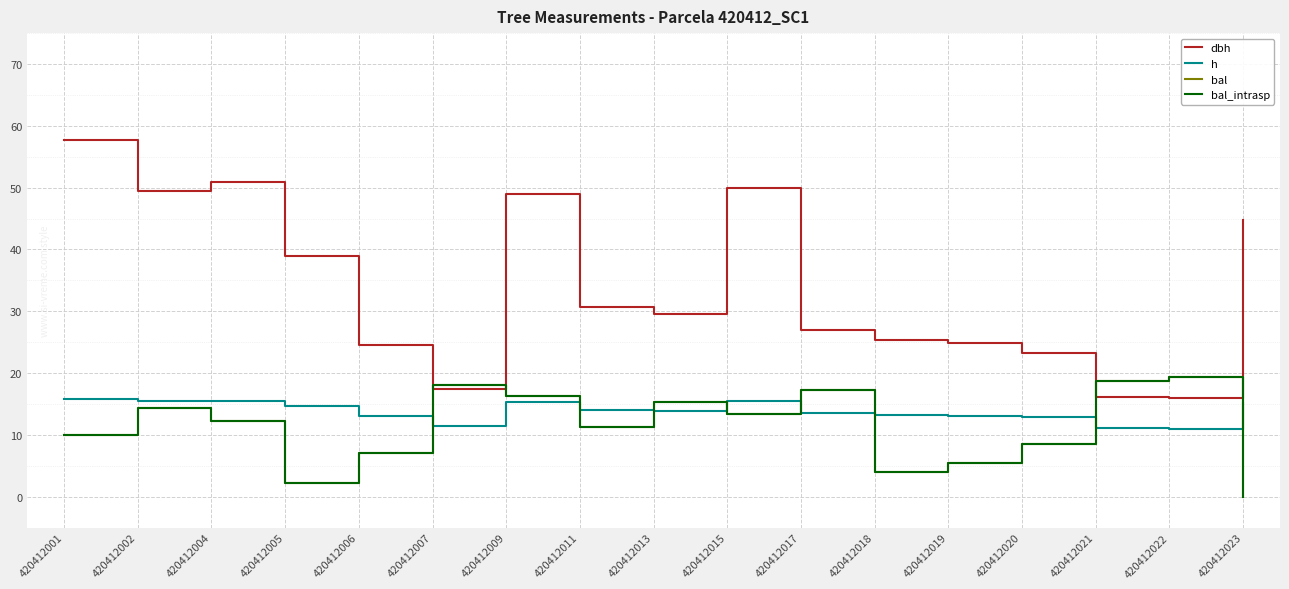

Between 420412006 and 420412013, which is larger?

420412013